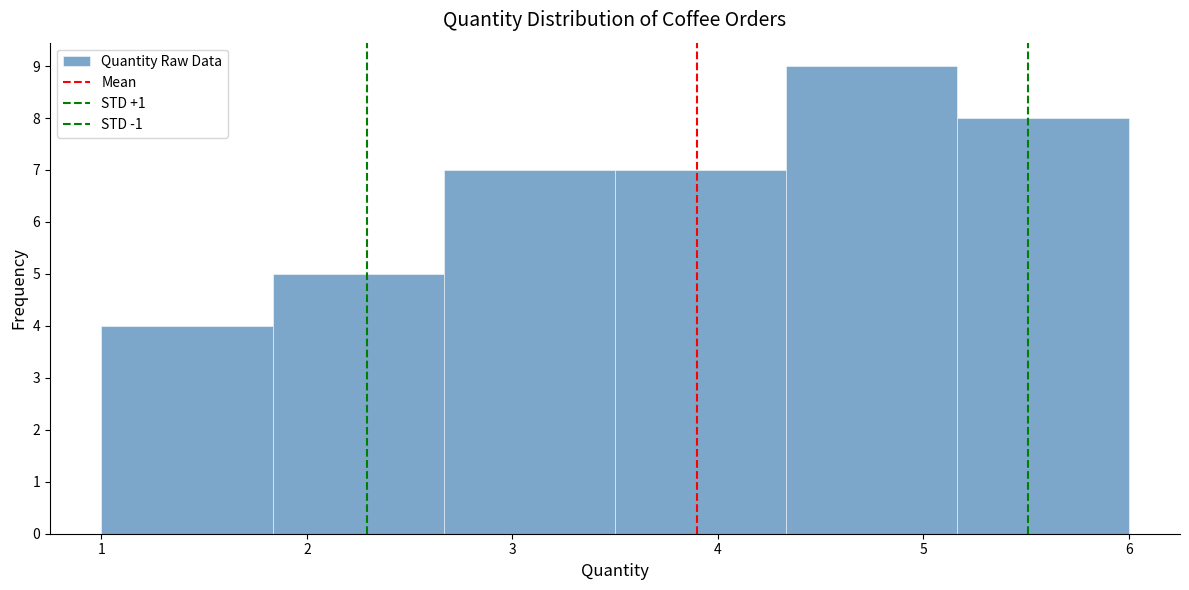

Reading left to right, list every bar in this chart as the range it spans on the x-axis followed by its height. Neither the bar edges nor the heights are printed on the chart, so give them approximately, as read against the axes.

1.0 to 1.8: 4
1.8 to 2.7: 5
2.7 to 3.5: 7
3.5 to 4.3: 7
4.3 to 5.2: 9
5.2 to 6.0: 8